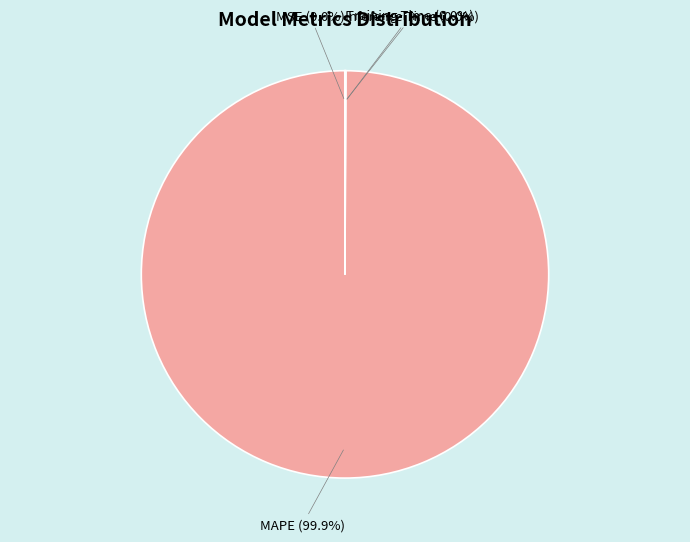

To the nearest percent, what is the average slice percentage?

25%